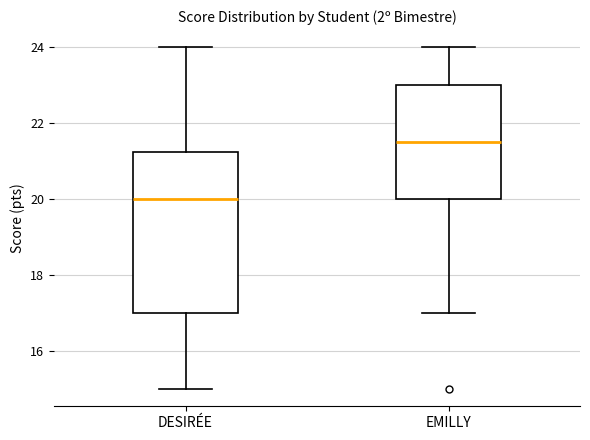

Which box has the lowest median line?

DESIRÉE